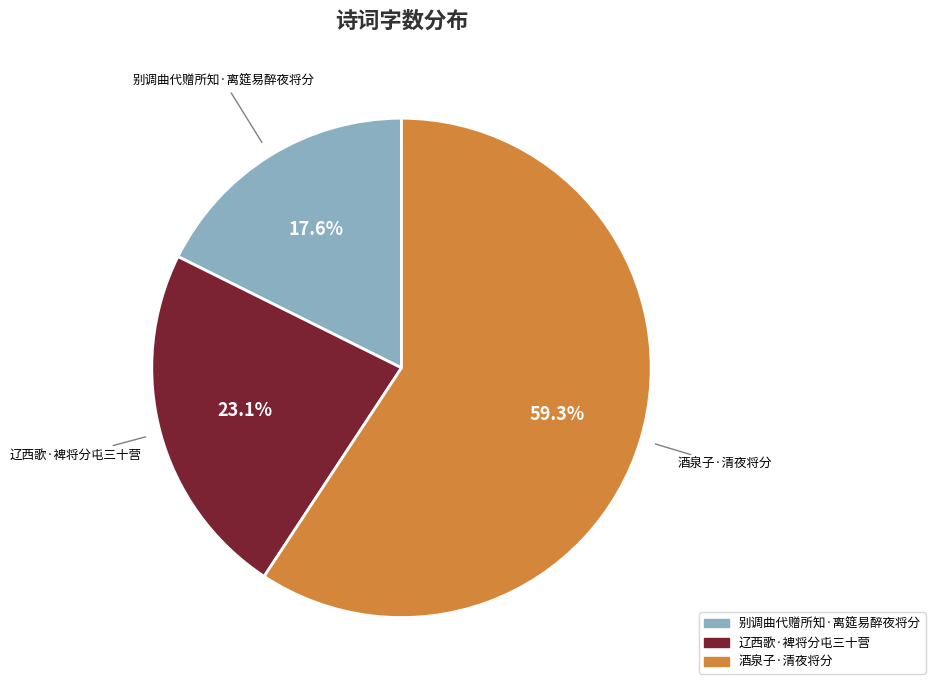

Is there a majority slice in this chart?

Yes